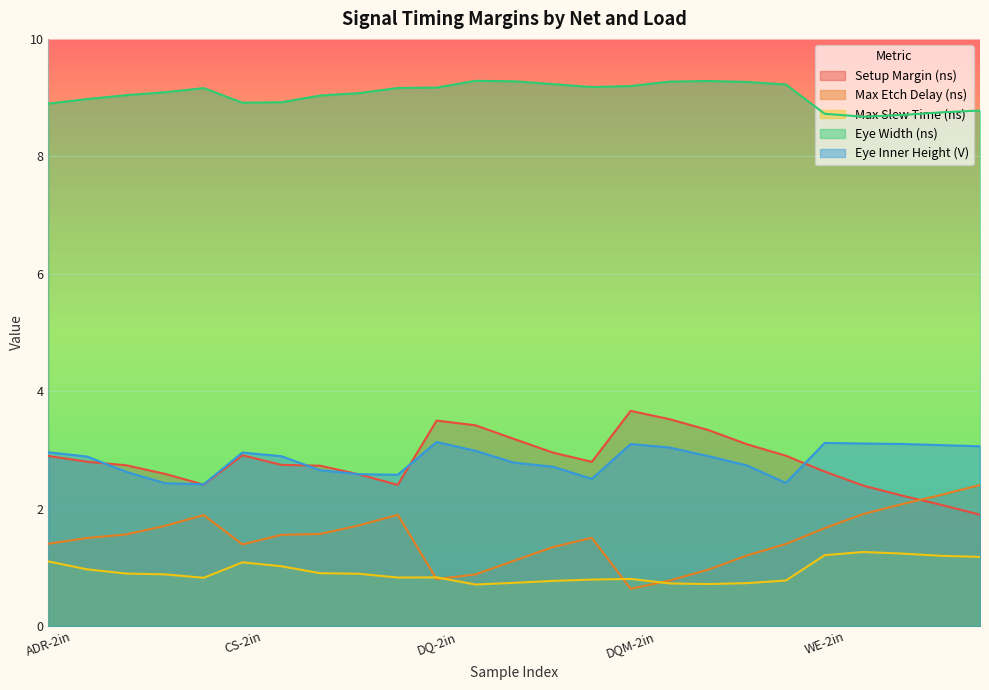

What are all the series names shown in the legend?

Setup Margin (ns), Max Etch Delay (ns), Max Slew Time (ns), Eye Width (ns), Eye Inner Height (V)